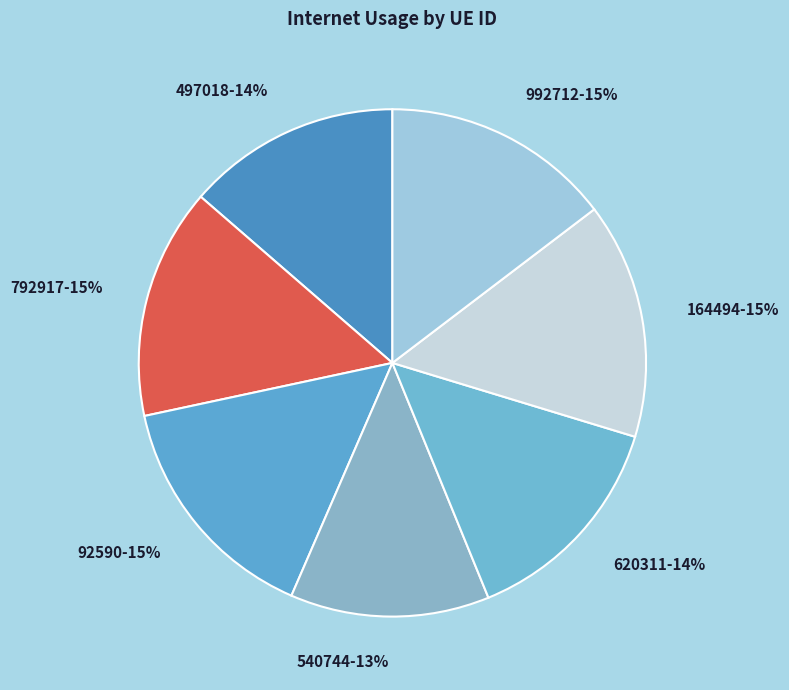

To the nearest percent, what portion does 540744 represent?

13%